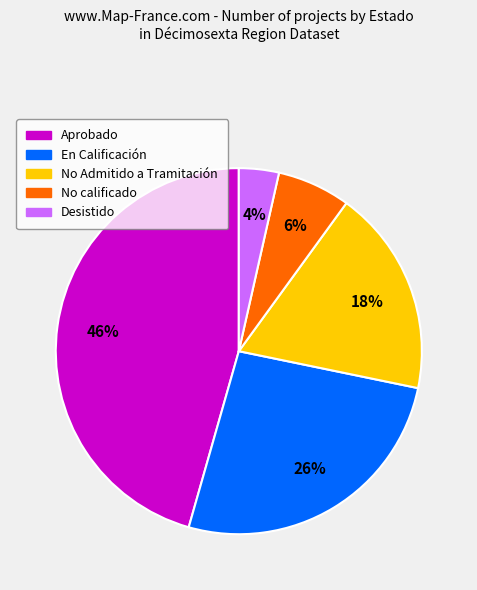

Does any single category account for the majority?

No